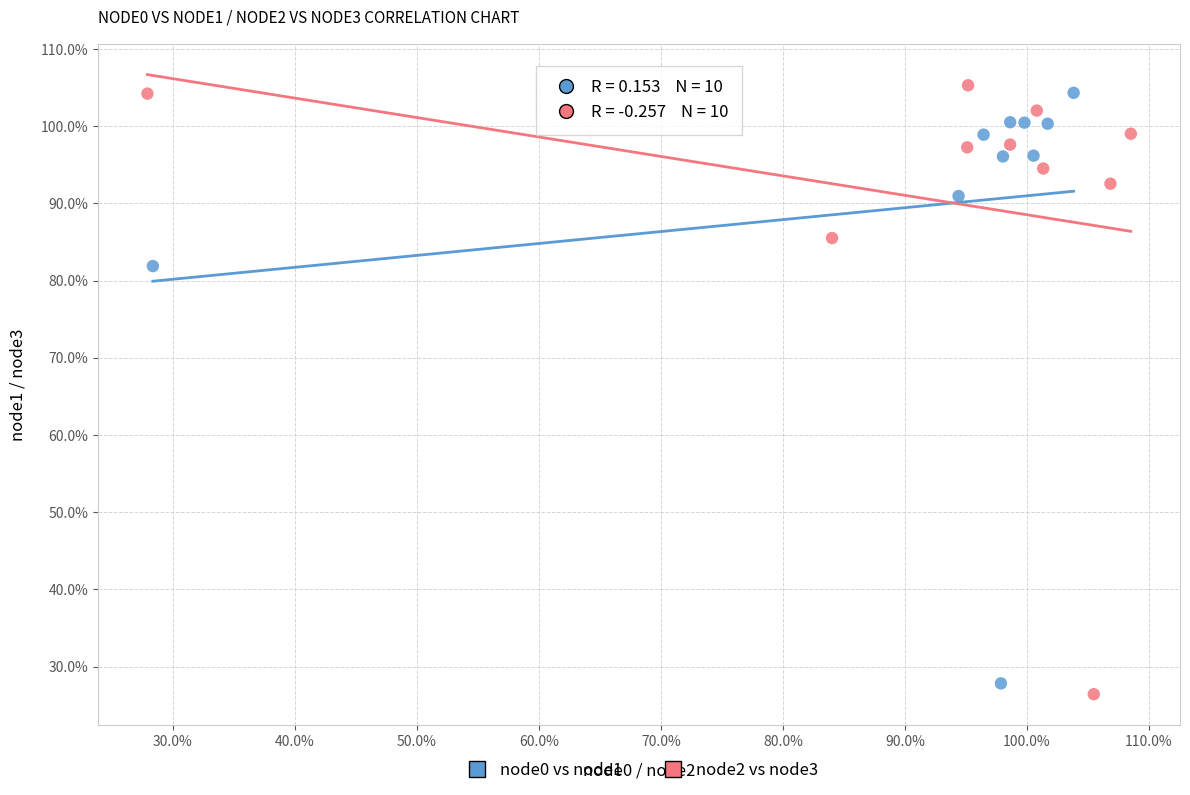

What are all the series names shown in the legend?

node0 vs node1, node2 vs node3